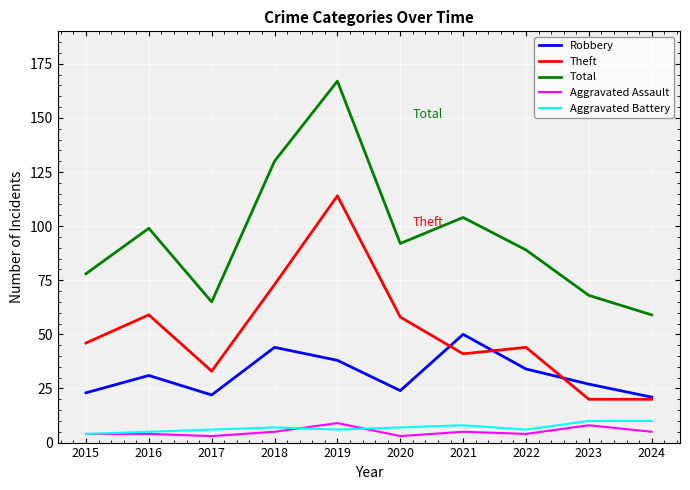

What is the difference between the maximum and minimum values in the Aggravated Assault series?

6